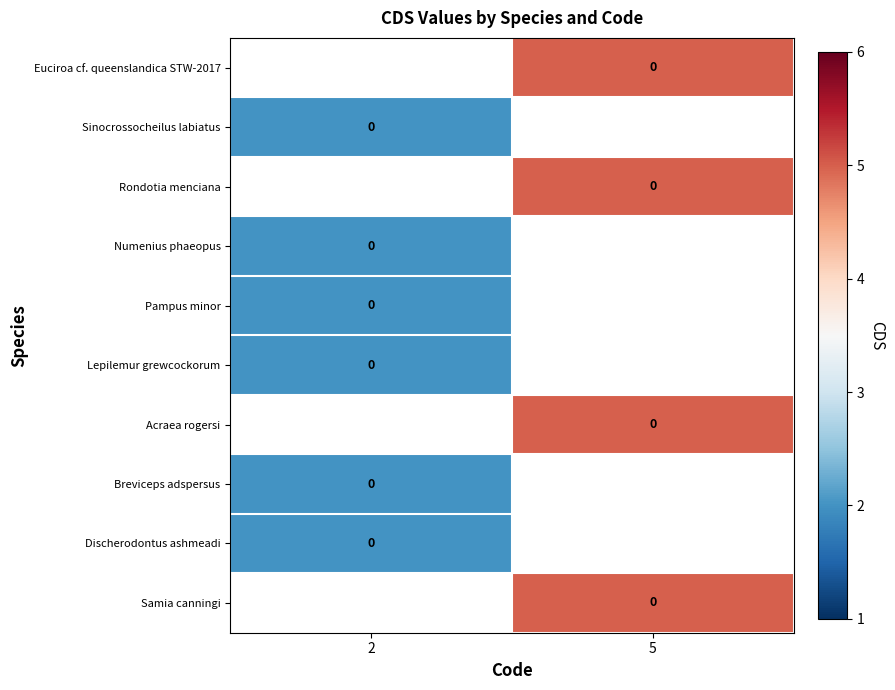

True or false: Sinocrossocheilus labiatus has a value of 3.3 at 2.

False